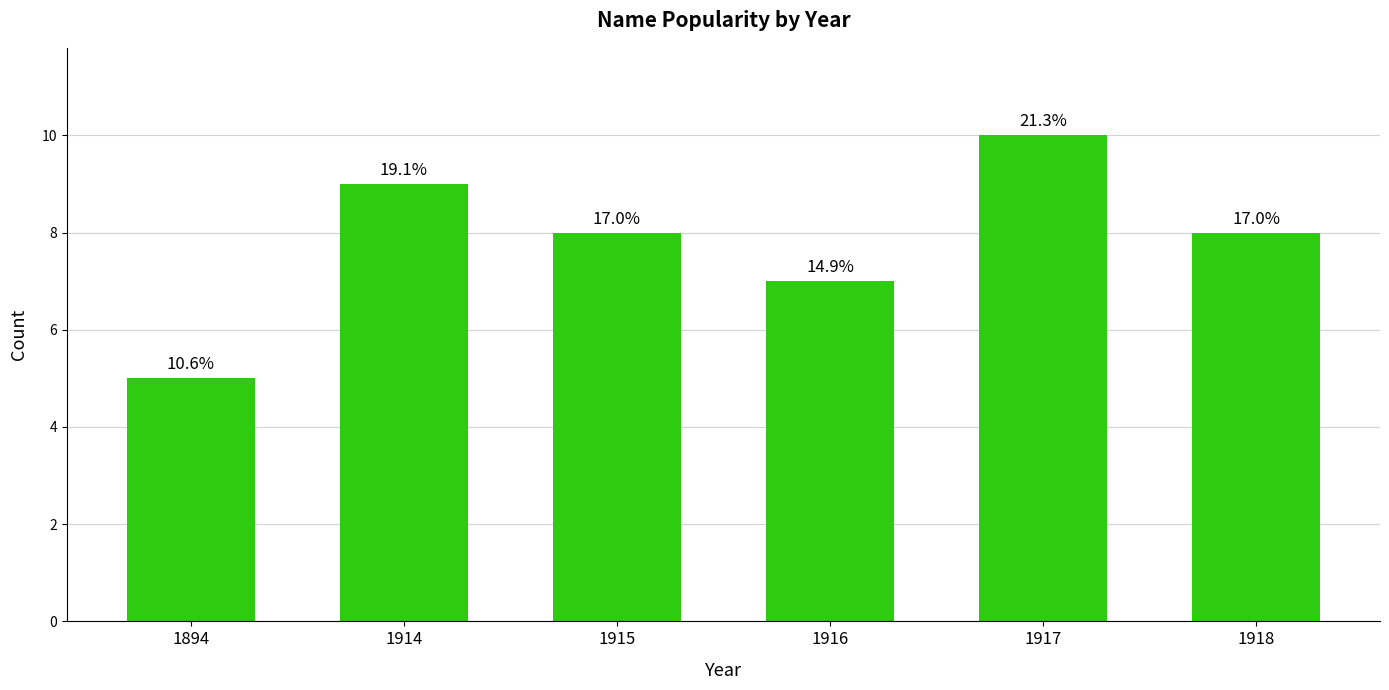

What is the ratio of the value at 1916 to the value at 1918?

0.9